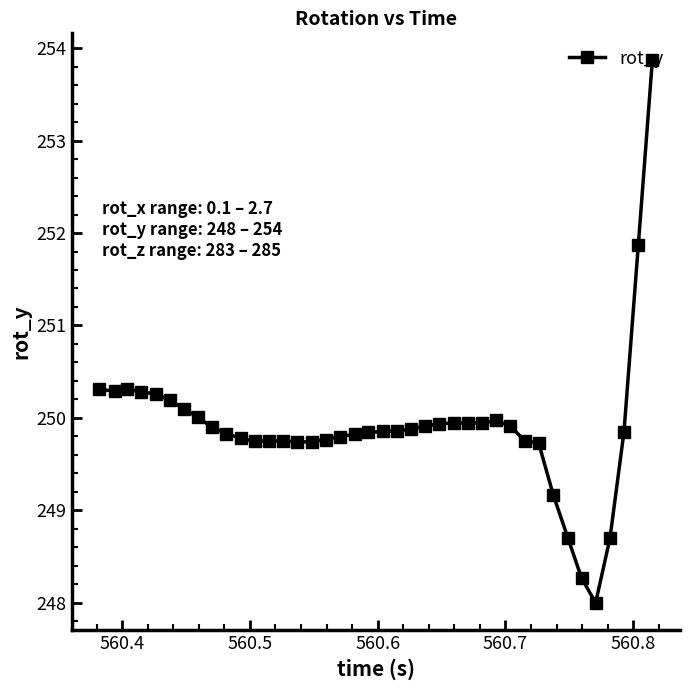

Does the chart display data point markers on the line(s)?

Yes